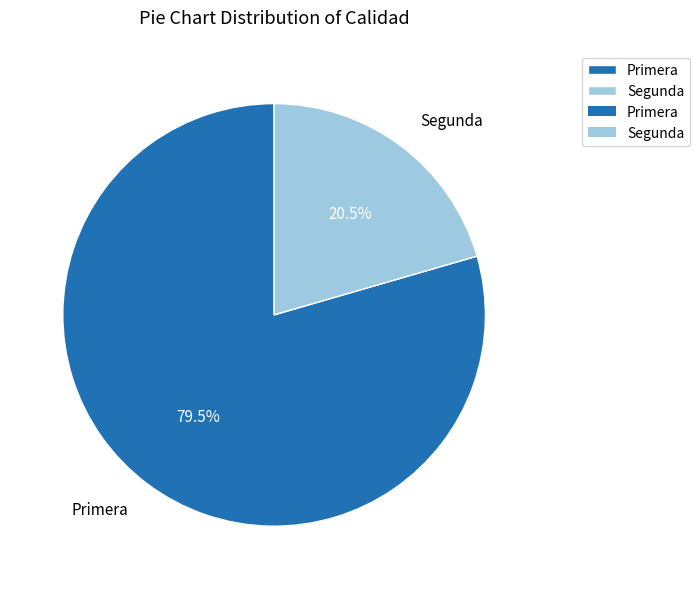

Is there any slice that represents more than half of the pie?

Yes